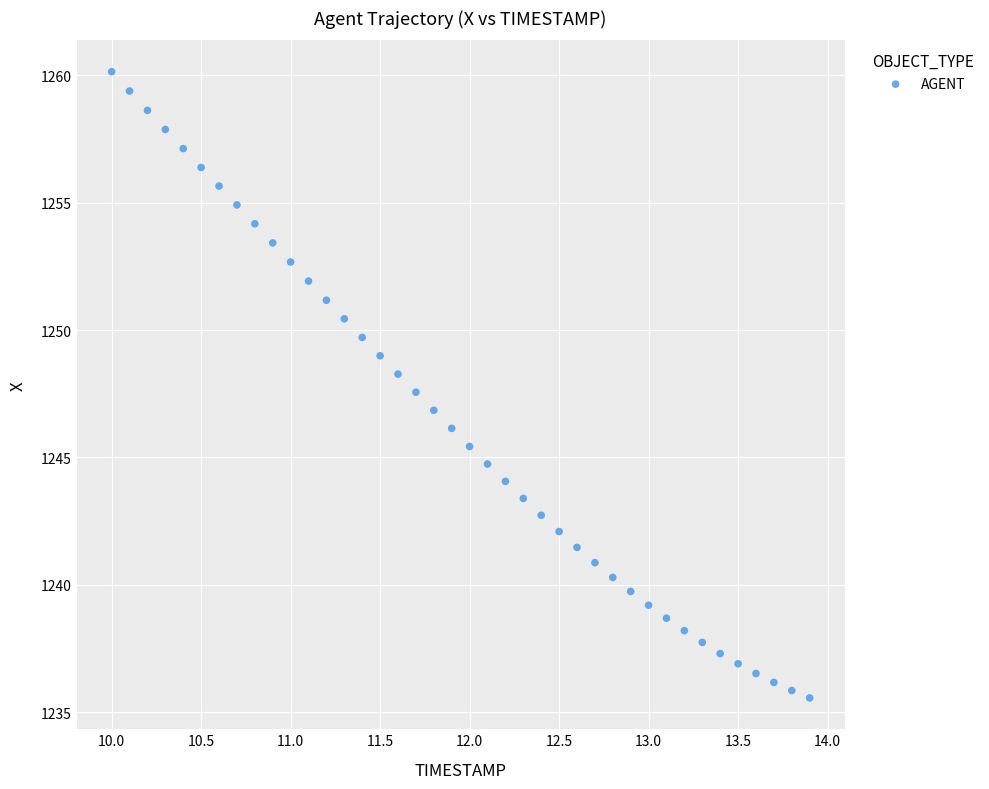

What is the range of X values (max minus min)?

3.9